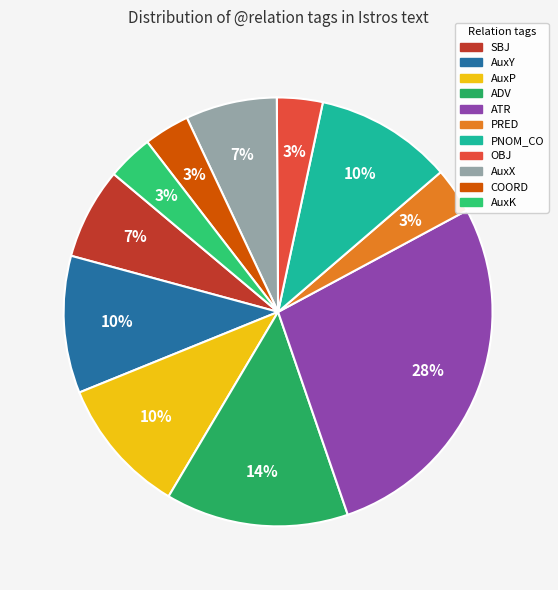

What is the change in value from AuxY to ATR?

+5